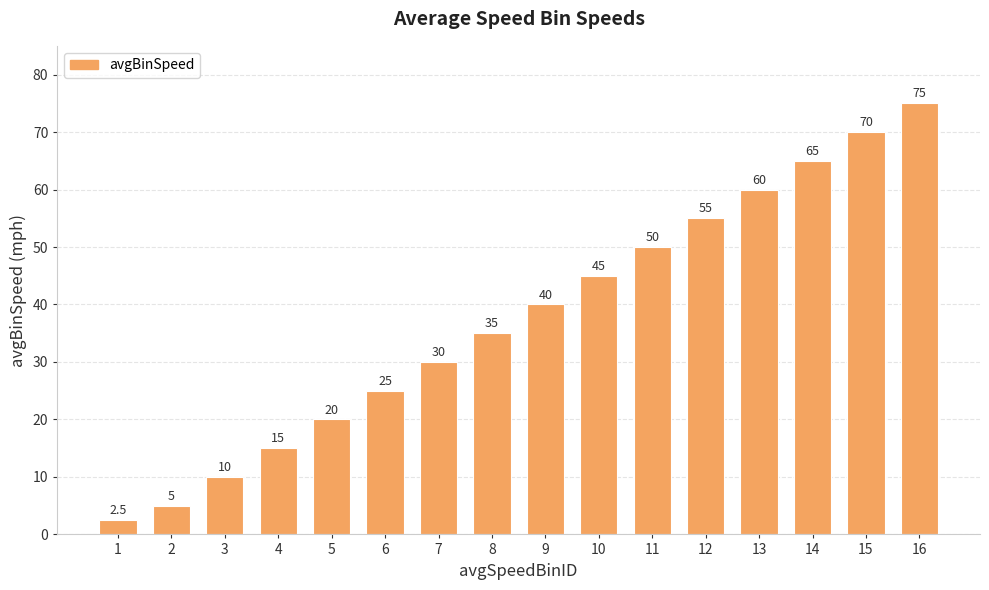

Is it true that the value at 5 is 20.0?

True